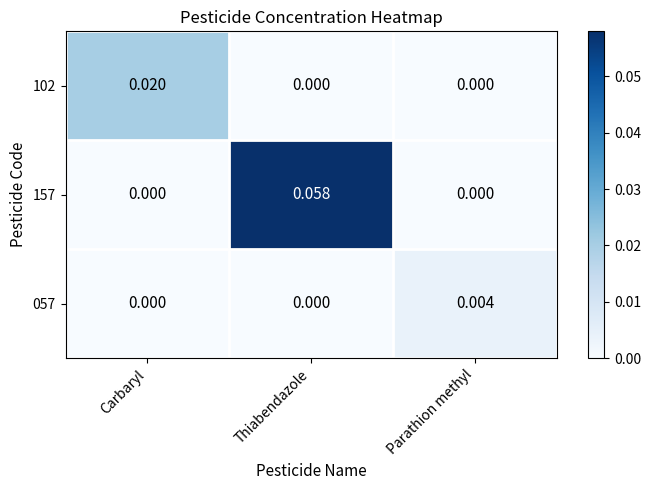

Which category has the highest value in the 057 series?

Parathion methyl